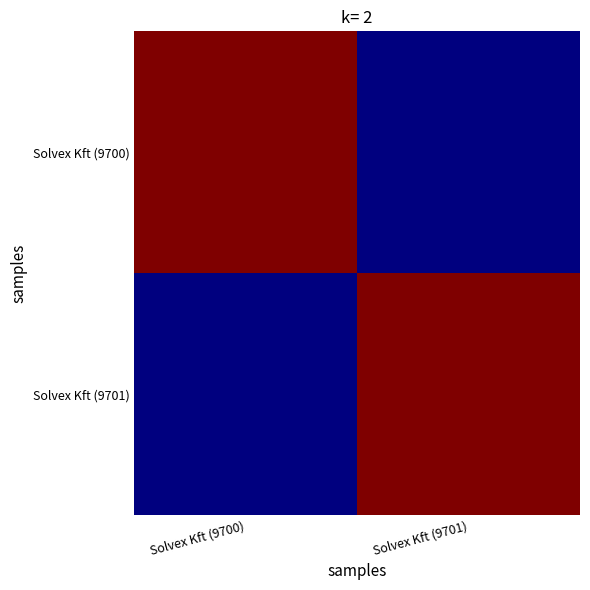

At how many categories does at least one series exceed 8925291?

2